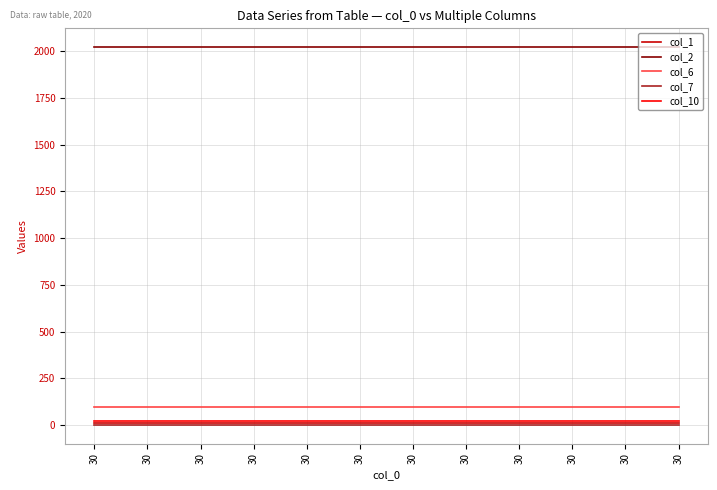

How many series are shown in this chart?

5